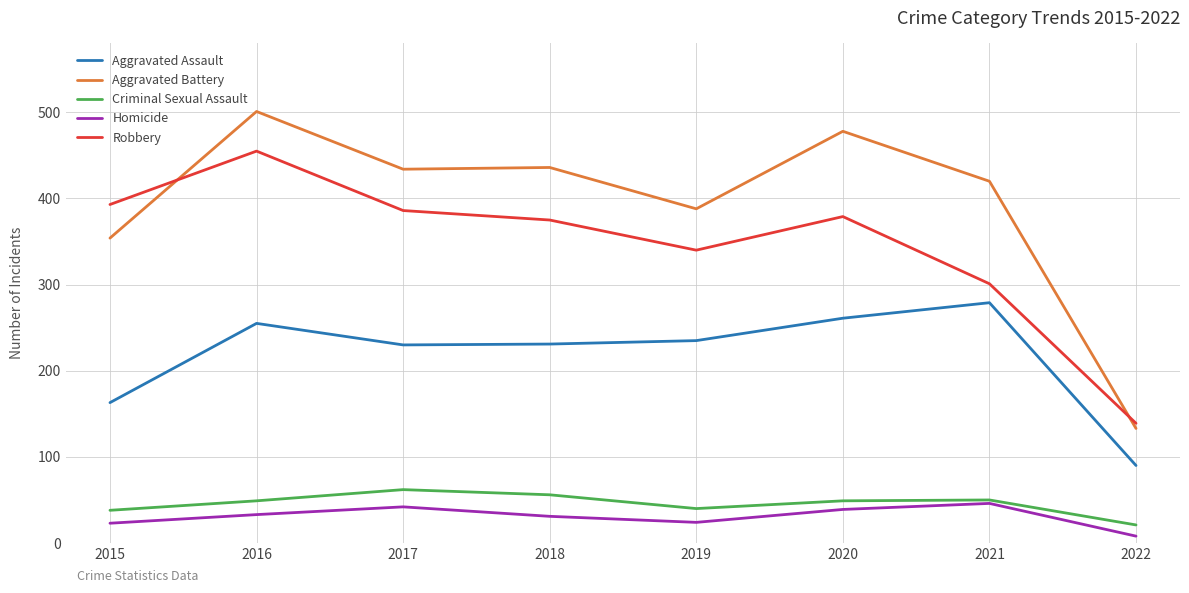

At which category is the sum across all series the highest?

2016